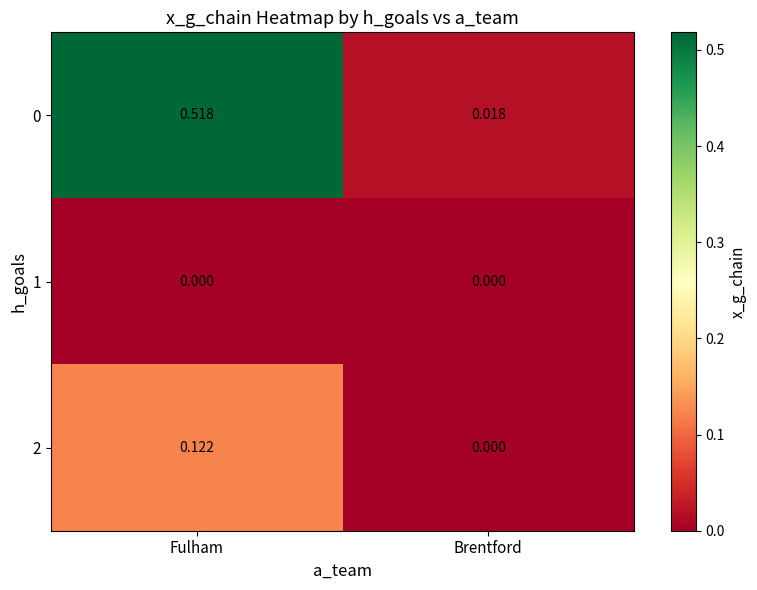

Is the value of 2 at Fulham greater than the value of 1 at Fulham?

Yes